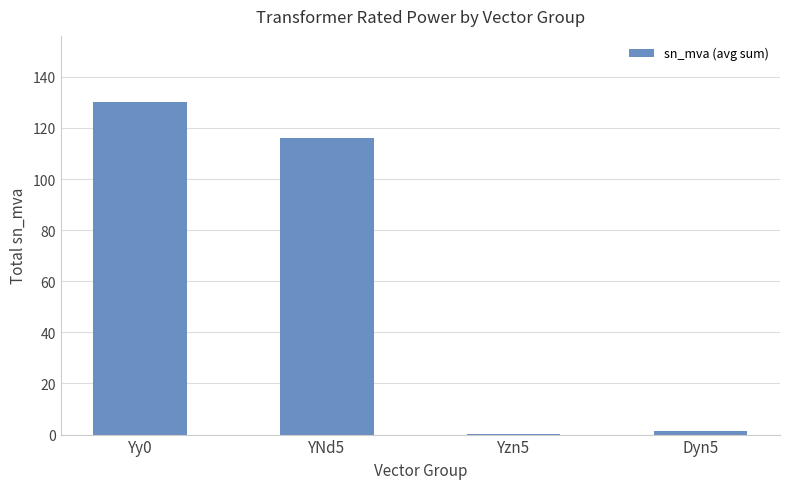

What is the sum of all values?

247.8